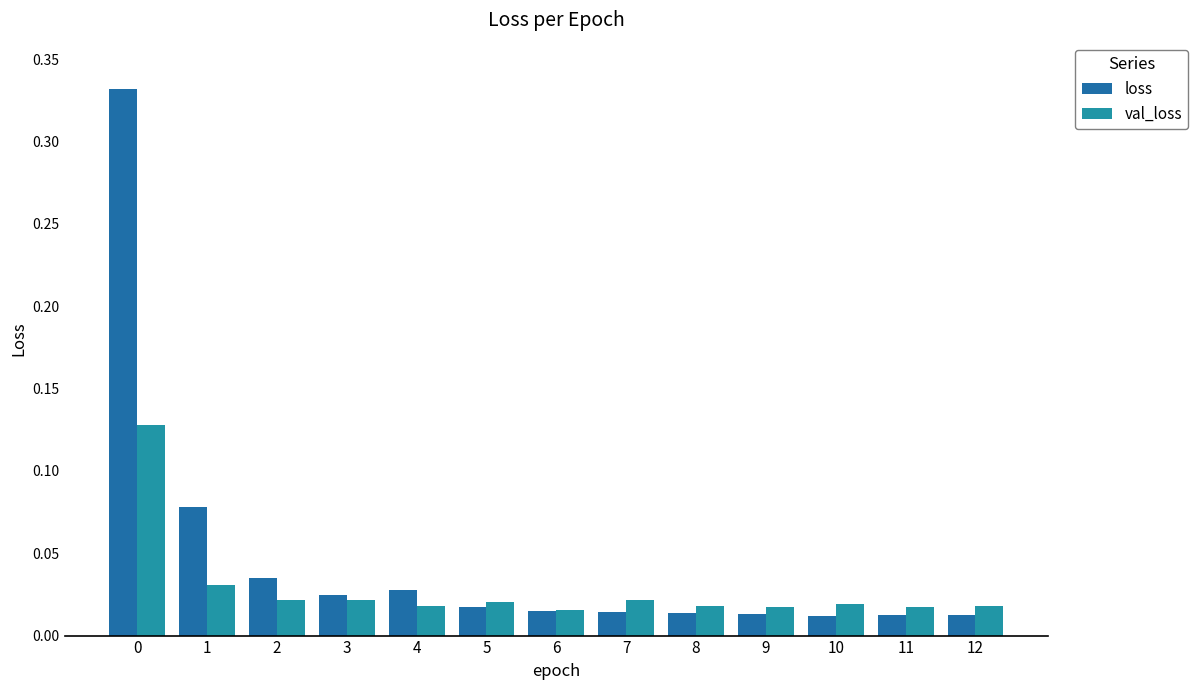

Reading left to right, extract all data points from this chart.

loss: 0=0.3	1=0.1	2=0.0	3=0.0	4=0.0	5=0.0	6=0.0	7=0.0	8=0.0	9=0.0	10=0.0	11=0.0	12=0.0
val_loss: 0=0.1	1=0.0	2=0.0	3=0.0	4=0.0	5=0.0	6=0.0	7=0.0	8=0.0	9=0.0	10=0.0	11=0.0	12=0.0